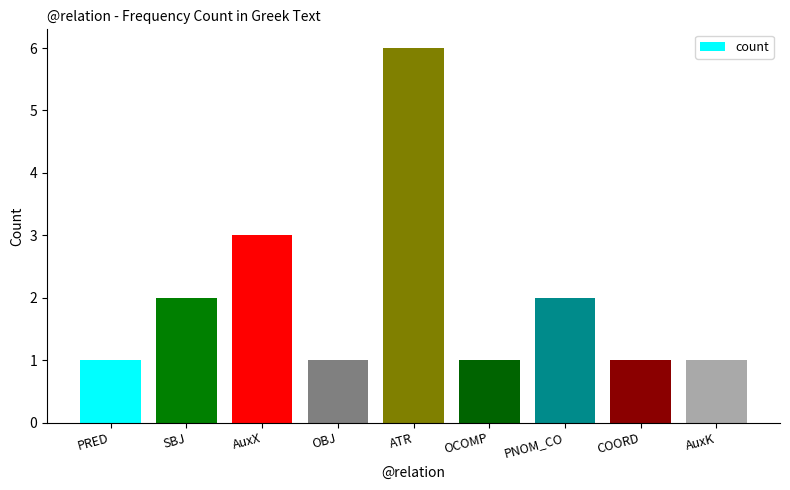

Which category has the highest value across all series?

ATR